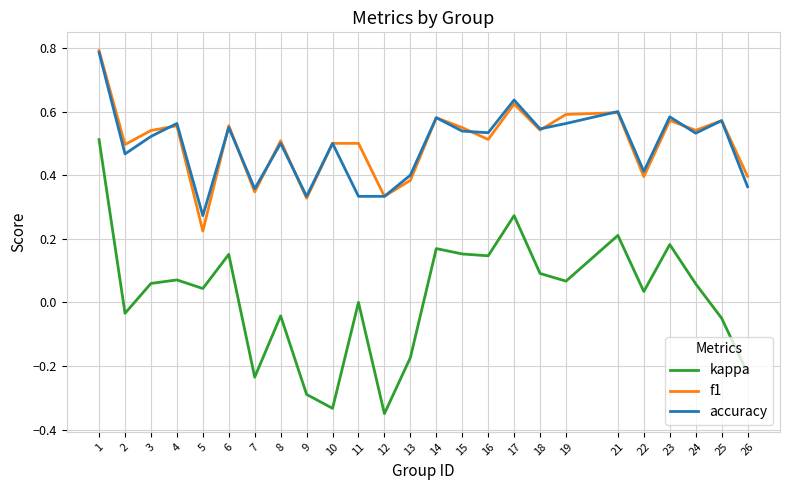

True or false: f1 has a value of 0.5 at 11.

True